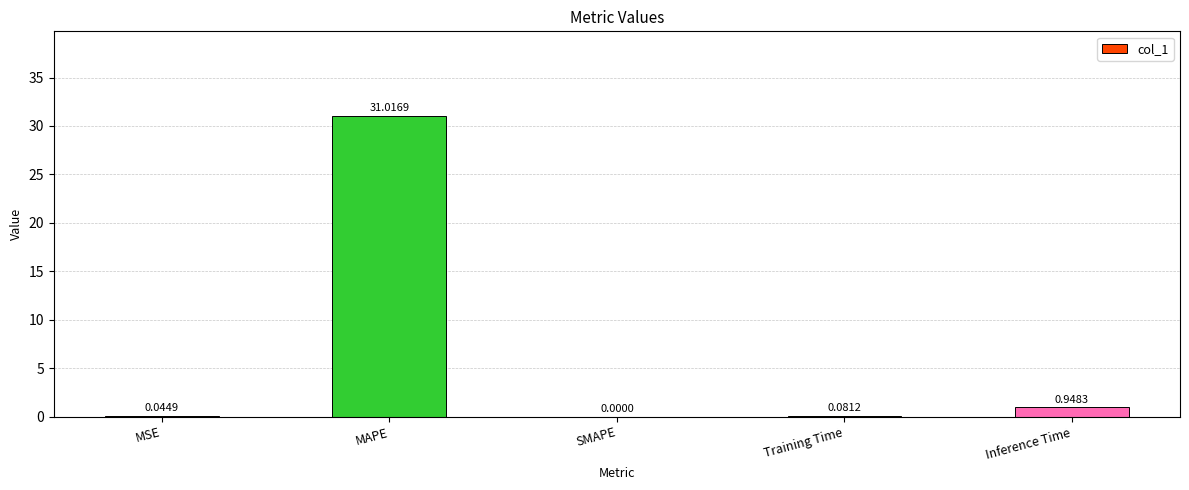

Between Inference Time and SMAPE, which is larger?

Inference Time